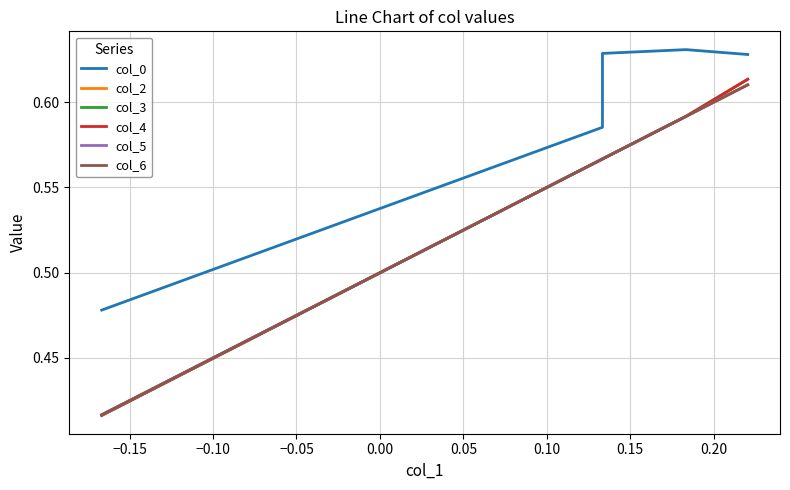

Which series has the widest spread of values?

col_3